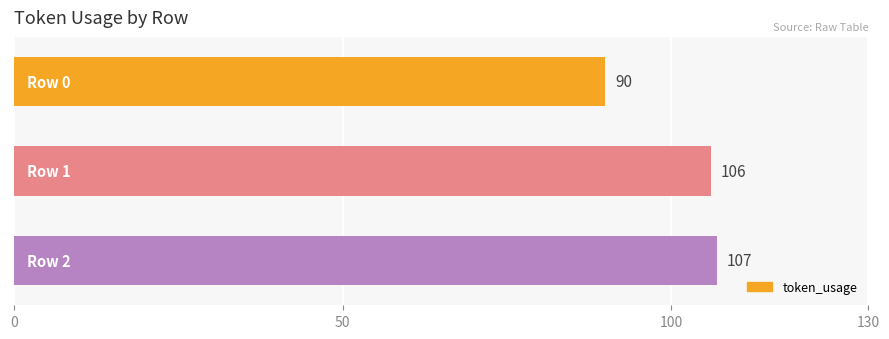

What is the average value?

101